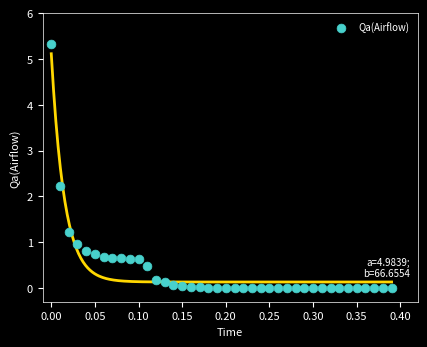

What Y value in the scatter plot is closest to 2?

2.2